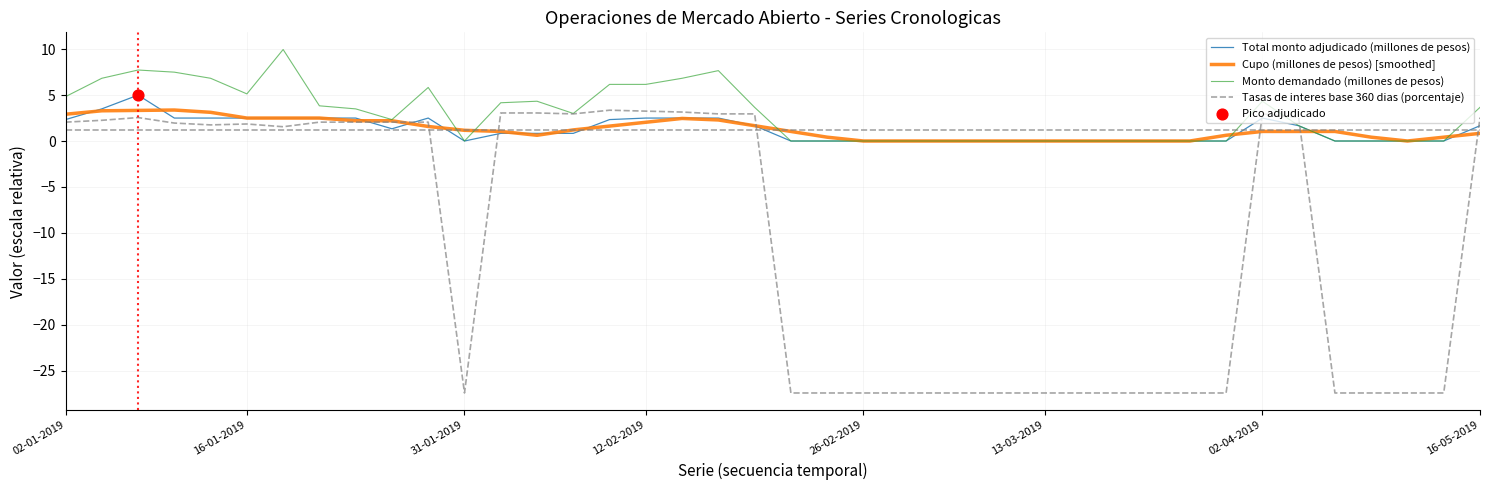

What is the maximum value shown in the chart?

10.0